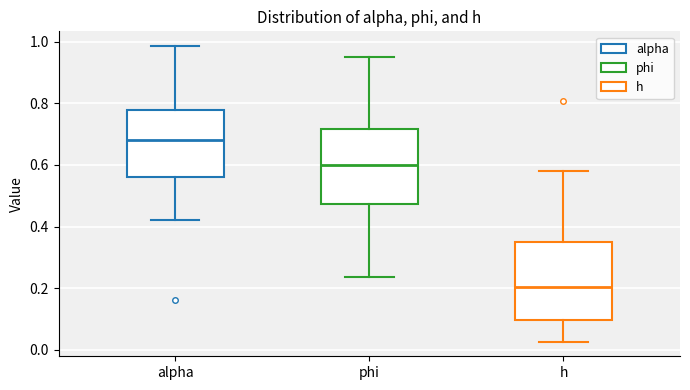

Reading left to right, transcribe this box plot: for each box, give where its median line is, the range the box spans, and where its two whiskers end, as read against the y-axis. The values are not printed on the chart, so give them approximately, as read against the axis.

alpha: median 0.68, box 0.56 to 0.78, whiskers 0.42 to 0.98
phi: median 0.60, box 0.48 to 0.72, whiskers 0.24 to 0.96
h: median 0.20, box 0.10 to 0.34, whiskers 0.02 to 0.58